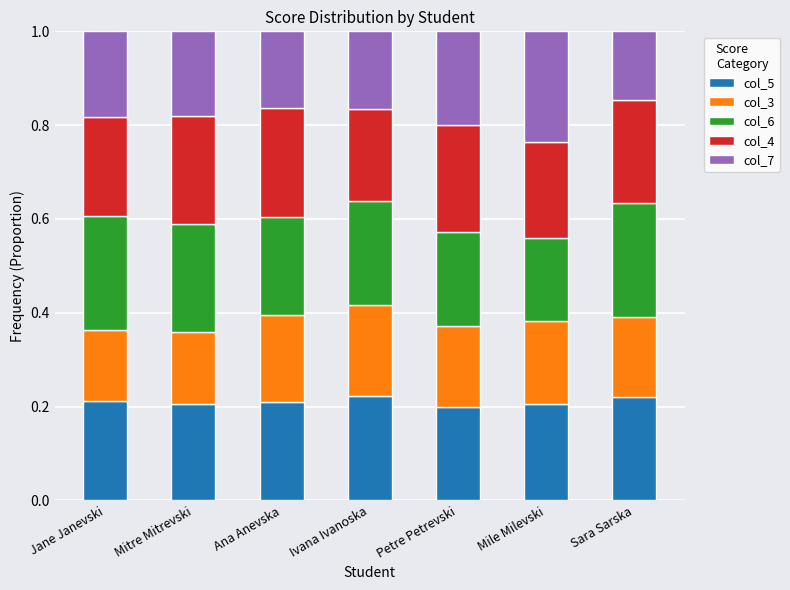

True or false: col_5 has a value of 0.3 at Petre Petrevski.

False